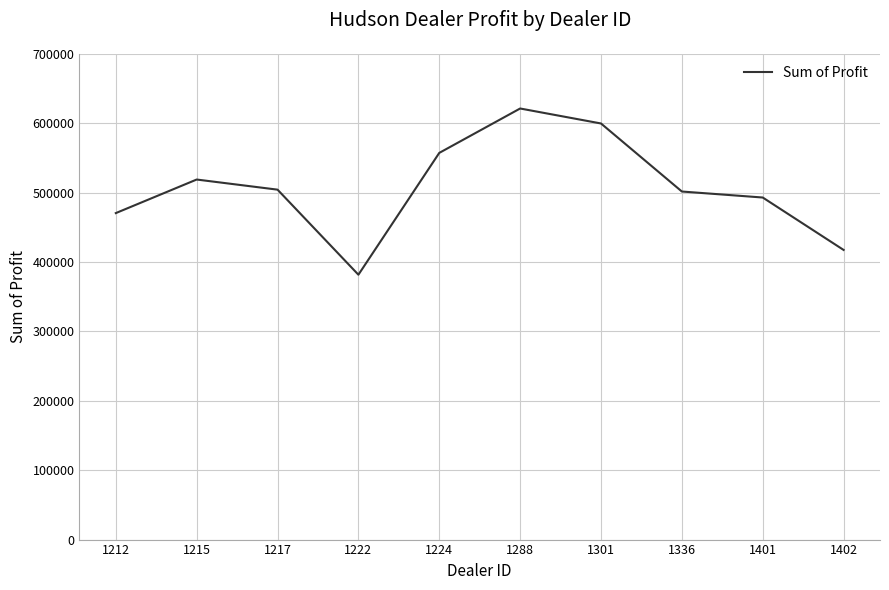

True or false: the data shows 501524.0 at 1336.

True